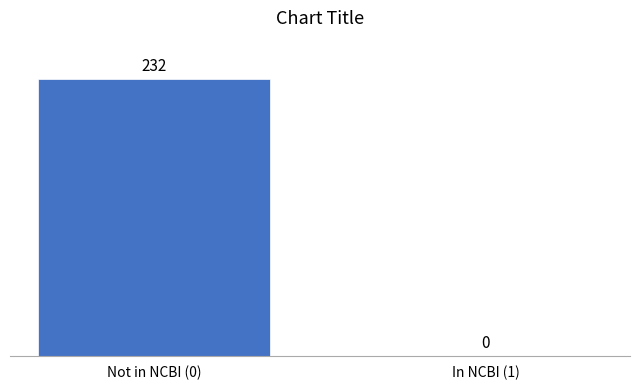

Reading left to right, transcribe all the data shown in this chart.

Not in NCBI (0)=232	In NCBI (1)=0